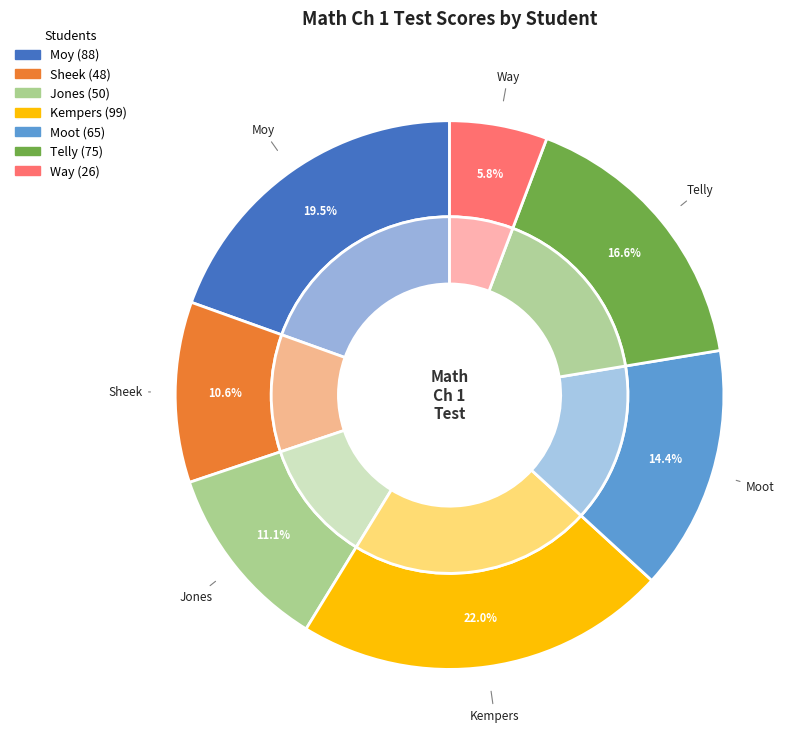

Approximately how many times larger is the value at Moy compared to Moot?

1.4